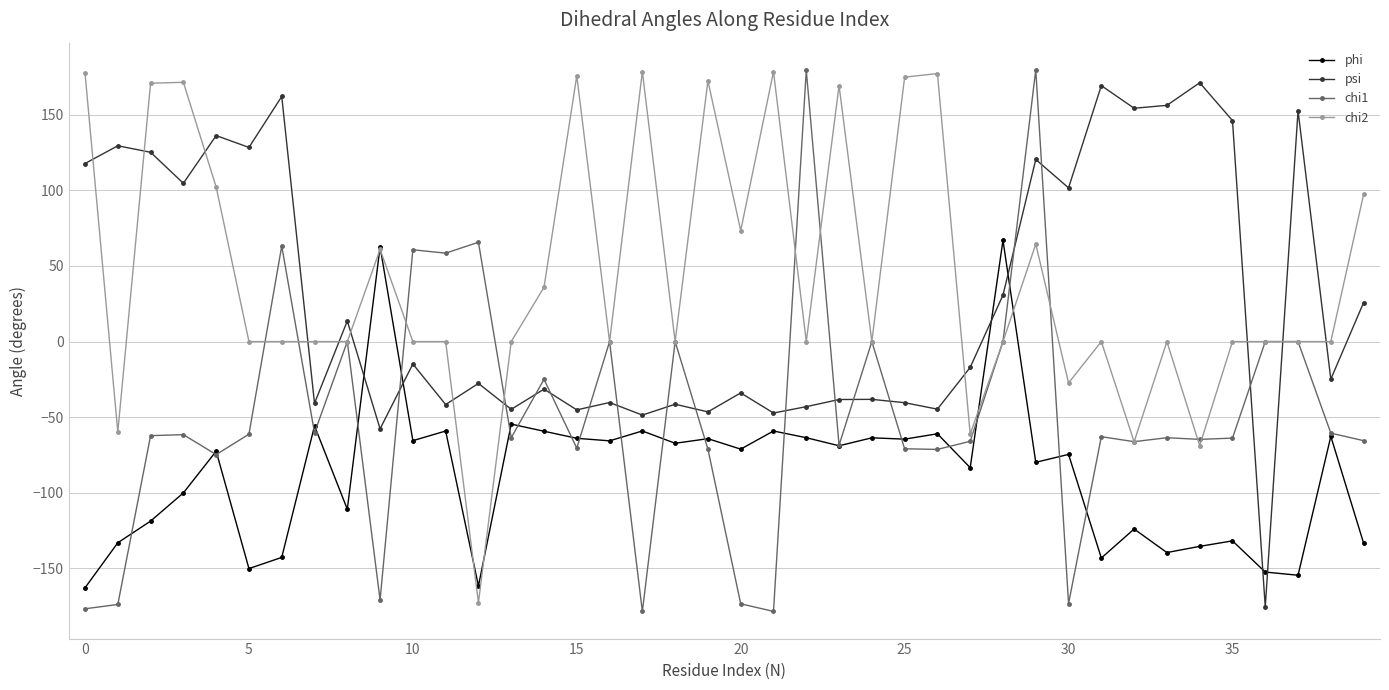

Which series ends up on top after the final intersection of phi and psi?

psi